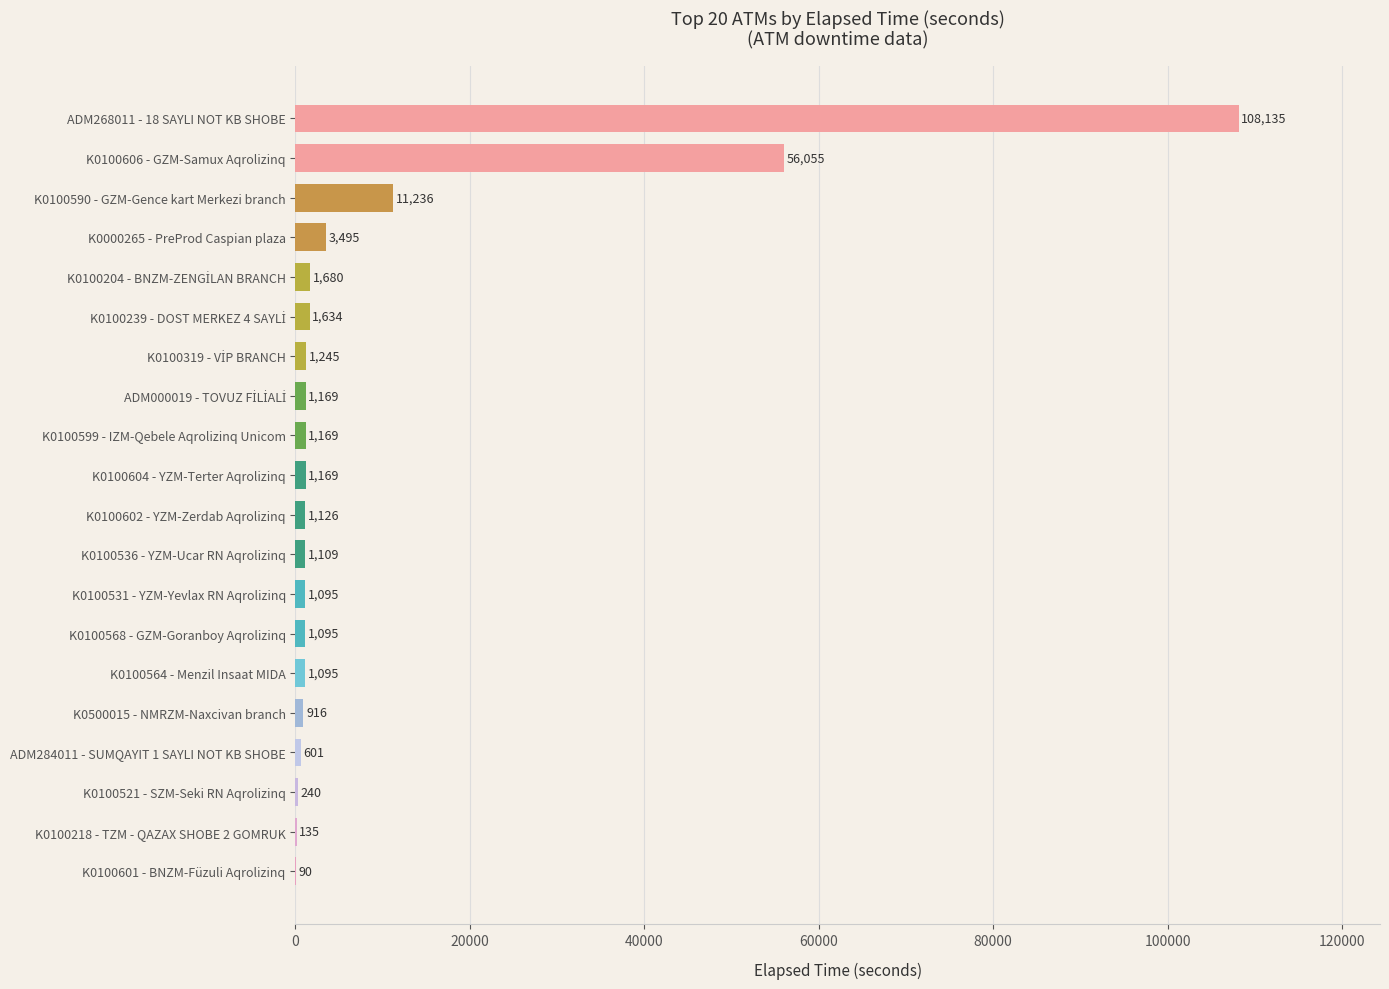

True or false: the data shows 35230 at ADM268011 - 18 SAYLI NOT KB SHOBE.

False